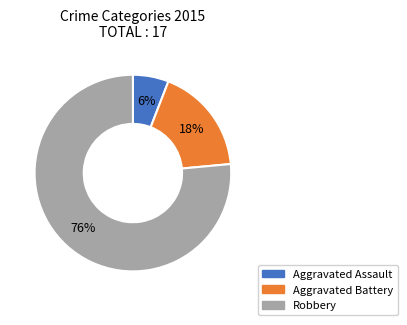

Which category has the smallest portion of the pie?

Aggravated Assault